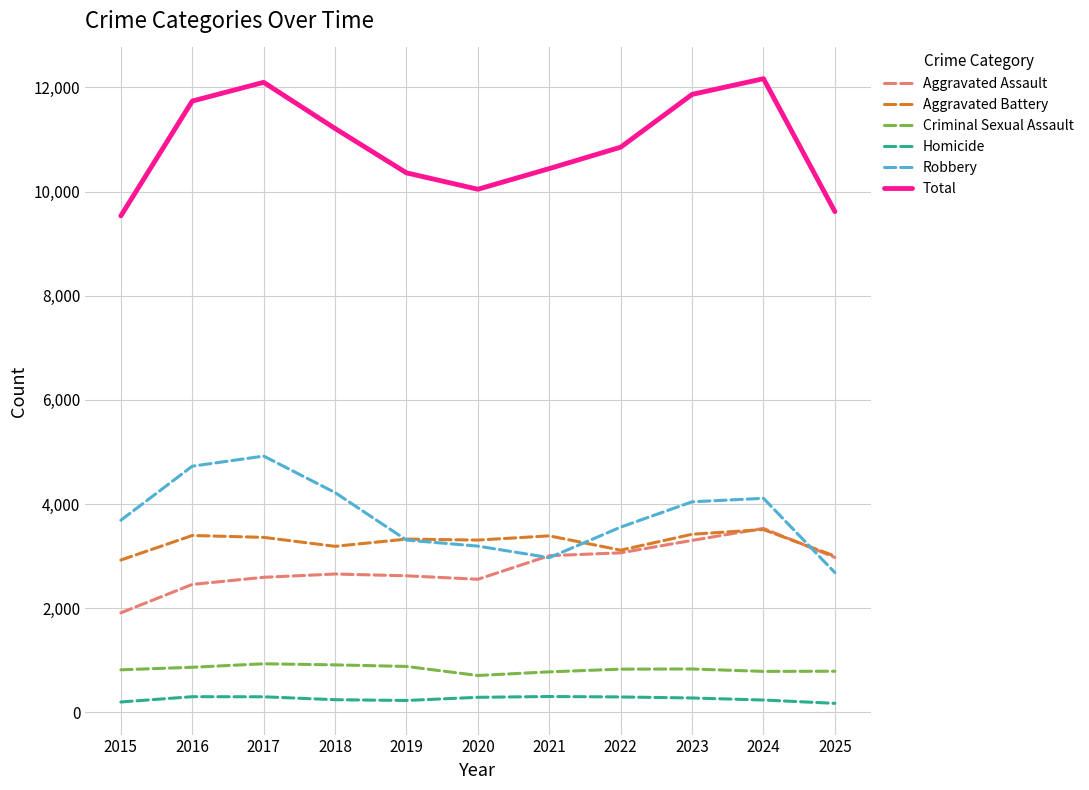

Rank the series at 2018 from lowest to highest value.

Homicide, Criminal Sexual Assault, Aggravated Assault, Aggravated Battery, Robbery, Total